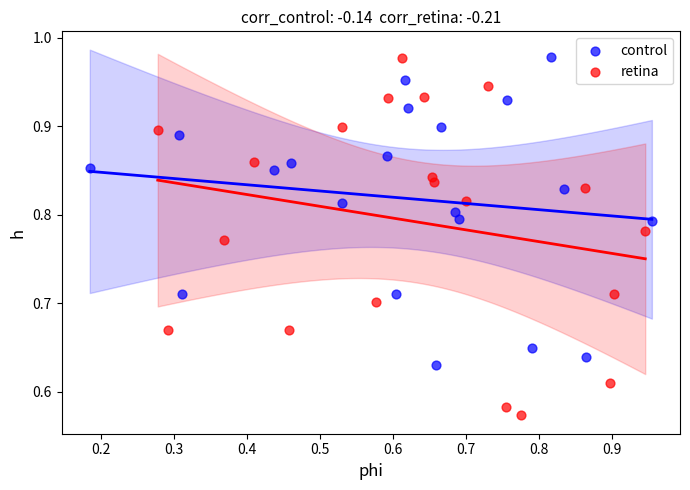

Which series has the largest Y range (max minus min)?

retina